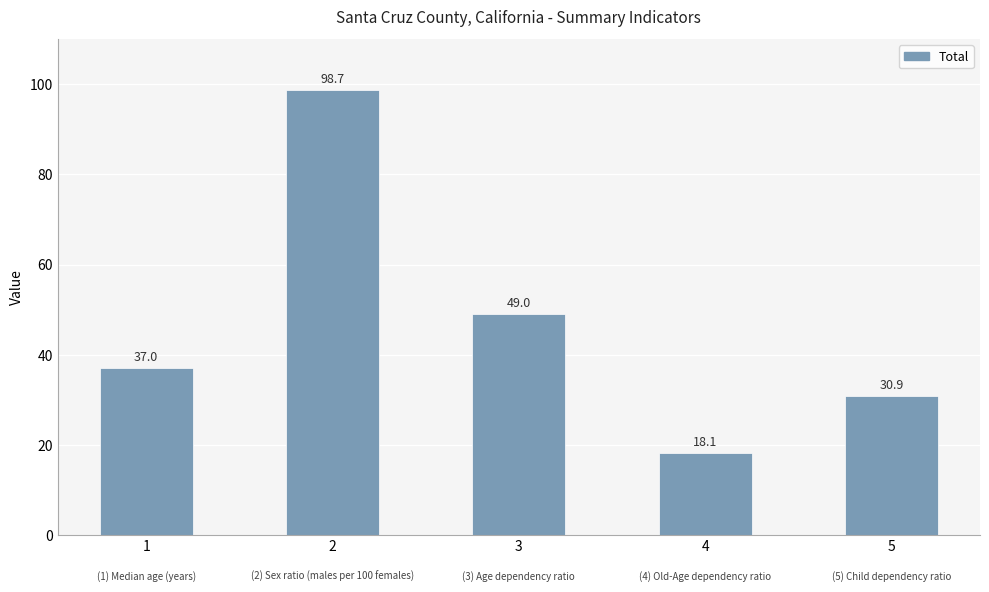

How many bars are there in total?

5